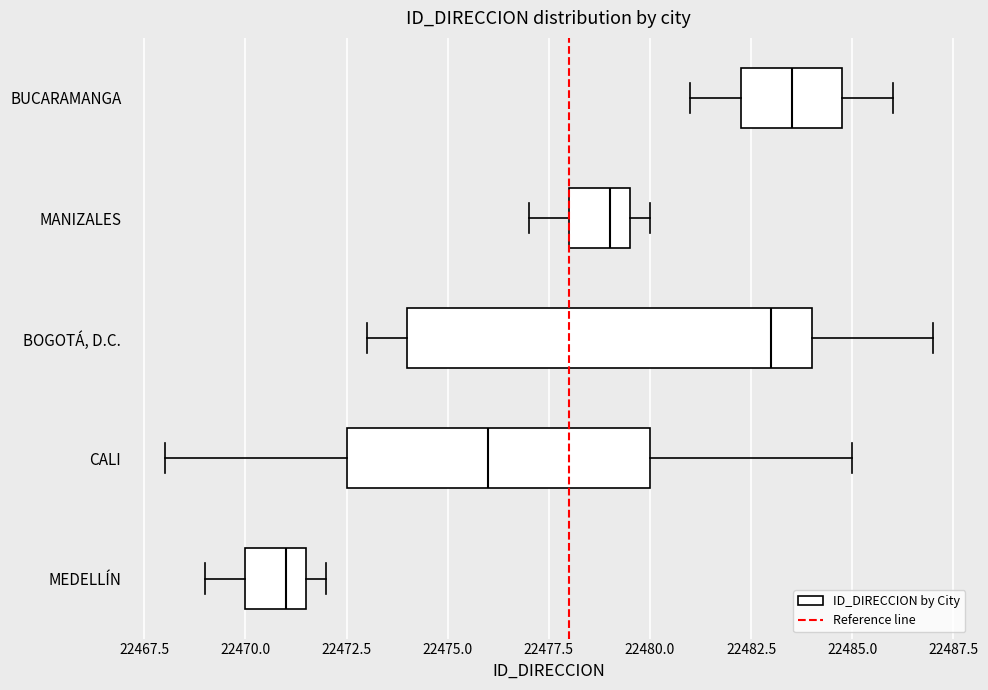

Which box's median line is the furthest to the left?

MEDELLÍN